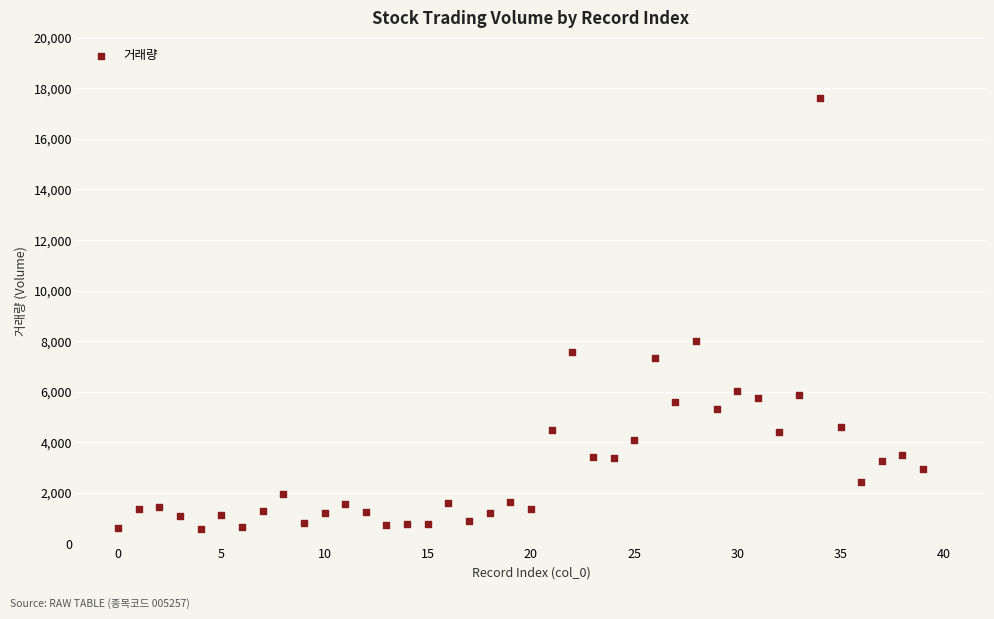

What Y value in the scatter plot is closest to 9086?

8000